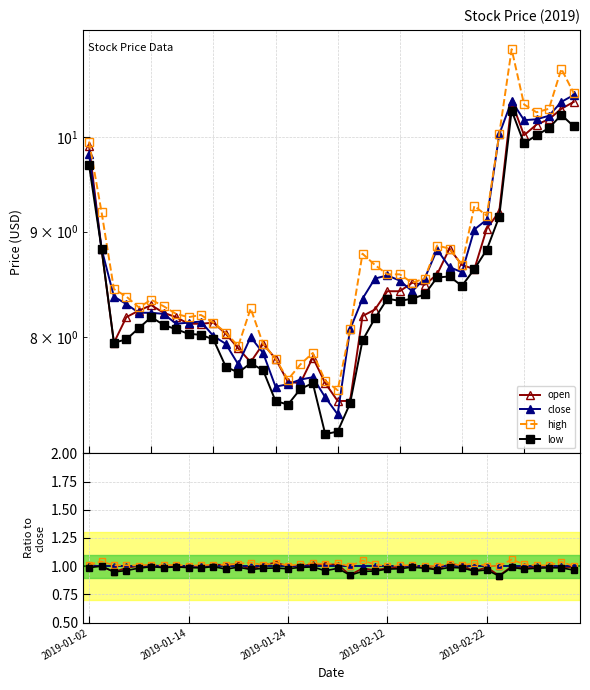

True or false: close and high cross at least once.

False